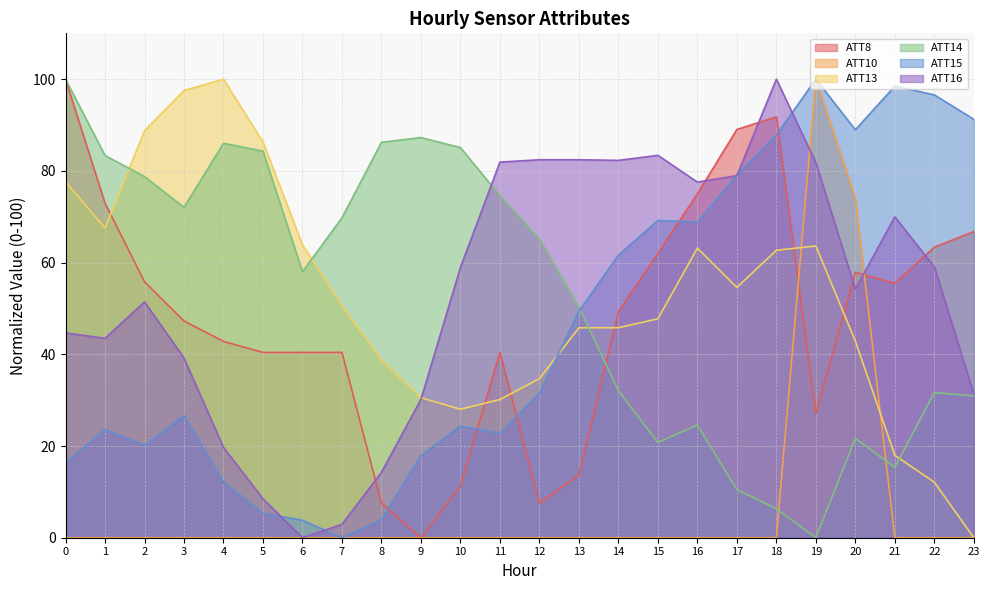

What is the difference between the maximum and minimum values in the ATT15 series?

100.0